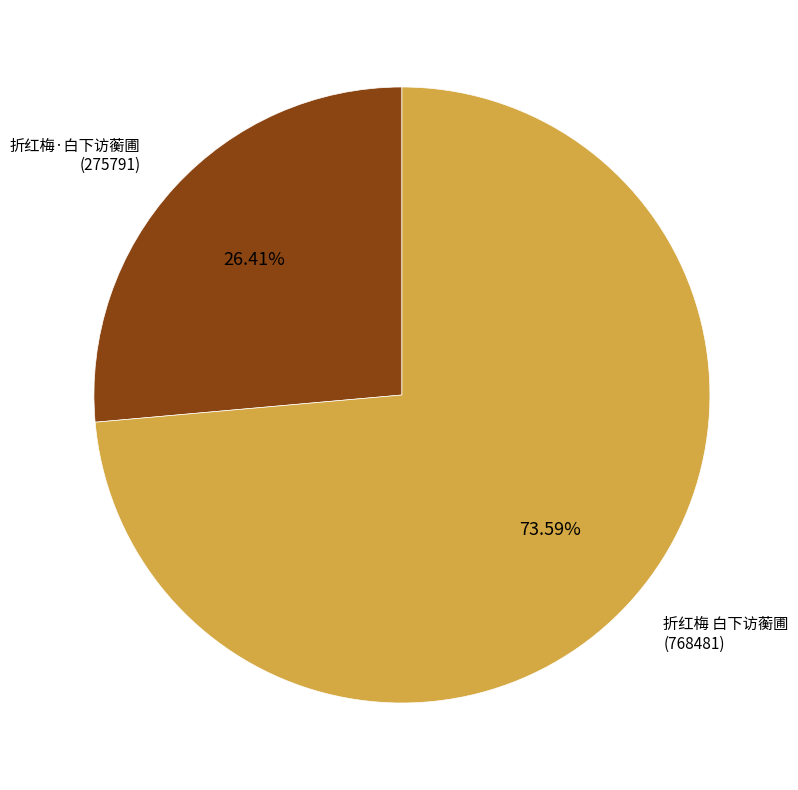

Is there a majority slice in this chart?

Yes